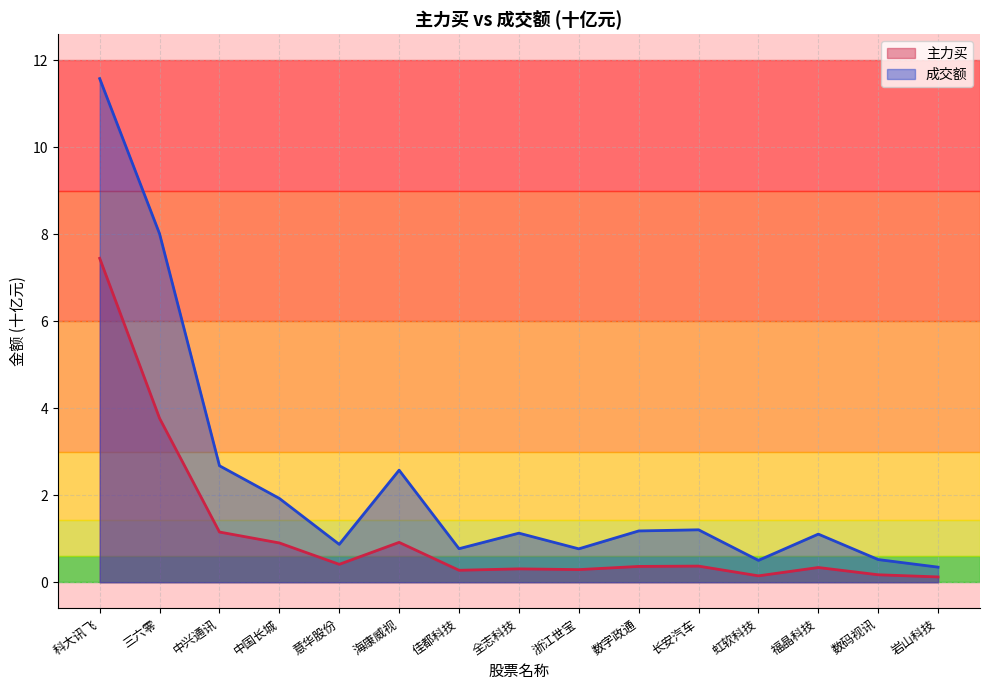

True or false: 主力买 has more than 0 points higher than both neighbors.

True